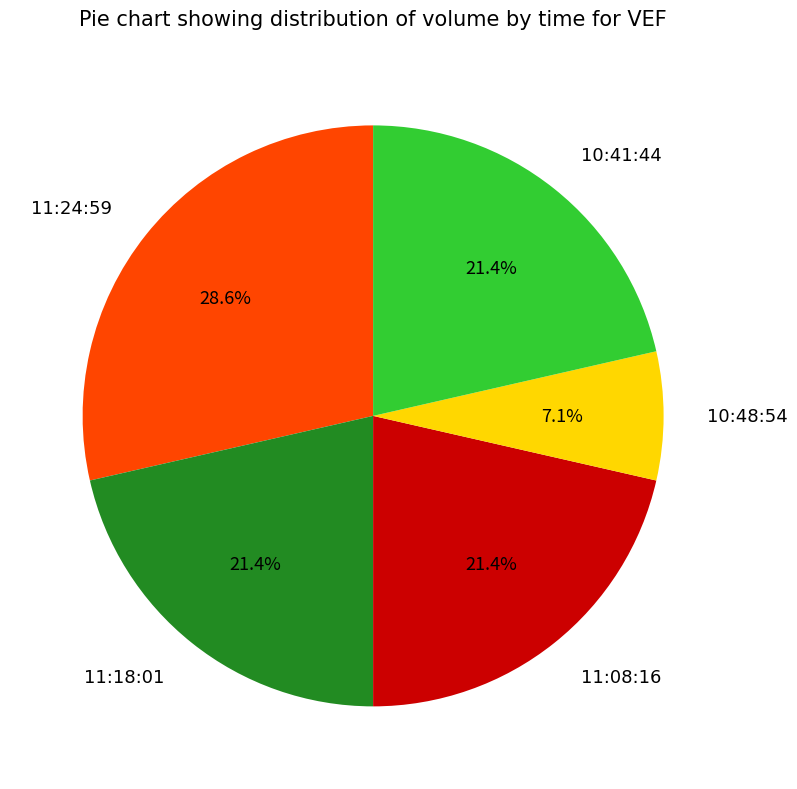

What percentage is the 11:18:01 slice, to the nearest percent?

21%